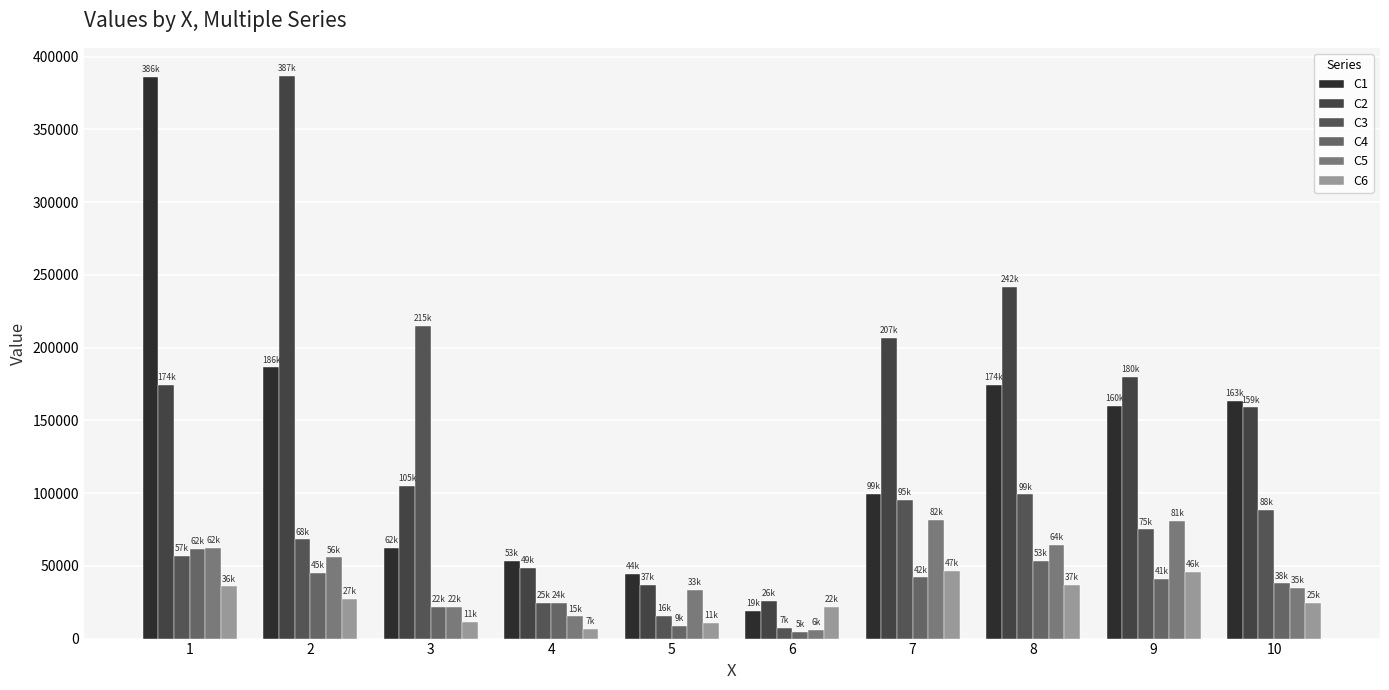

Reading left to right, transcribe all the data shown in this chart.

C1: 385832.4	186403.3	62355.8	53325.5	44382.8	18806.5	99370.1	174251.0	160201.1	163389.4
C2: 174372.3	386724.4	105099.0	48774.5	36800.4	25968.3	206668.7	241658.7	180119.2	158884.1
C3: 56772.6	68215.6	215186.0	24586.4	15709.0	7486.6	95209.2	99163.9	75075.8	88350.1
C4: 61560.6	44965.7	21677.1	24449.2	8572.1	4819.2	42017.5	53490.6	41062.2	37890.5
C5: 62370.5	55862.9	21520.0	15239.7	33482.6	6159.6	81657.0	64169.0	81041.9	34854.1
C6: 35830.3	27087.4	11289.5	6736.7	10921.9	22024.2	46634.4	36659.0	46102.9	24538.6